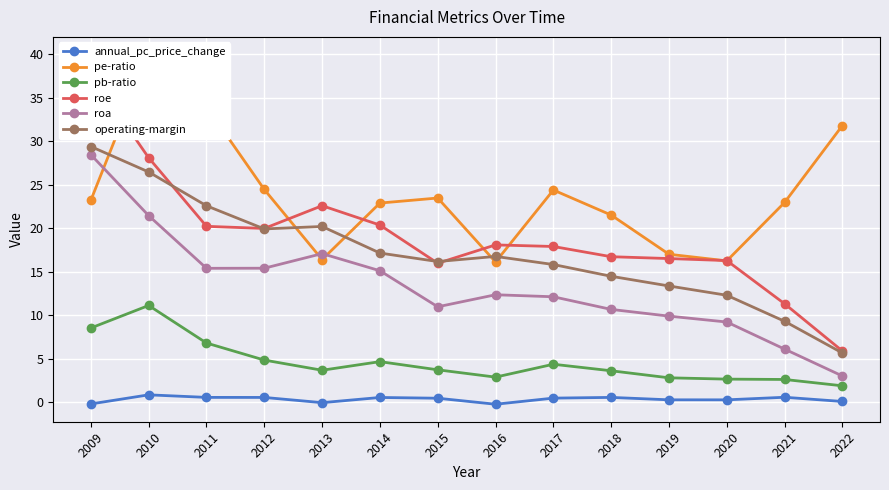

What is the value of the roa point at the 7th from the left?

11.0